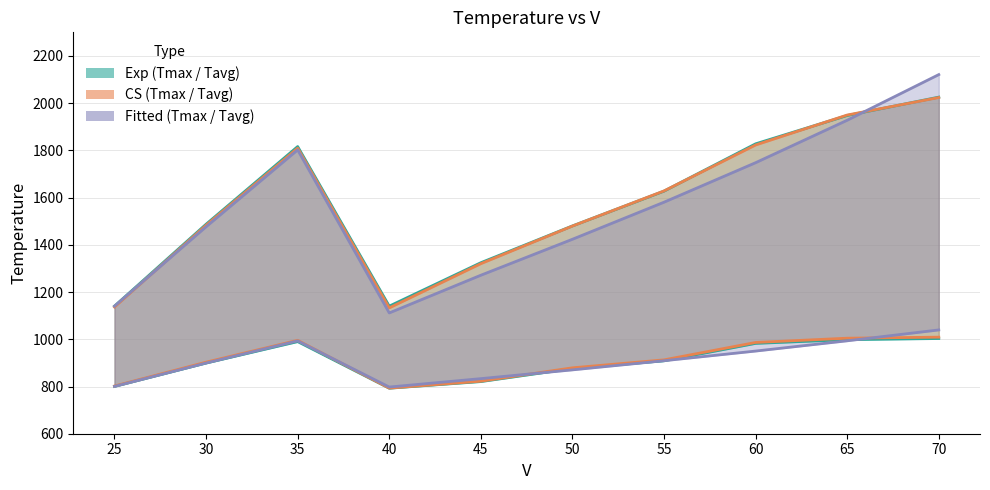

How many lines are shown in the chart?

3